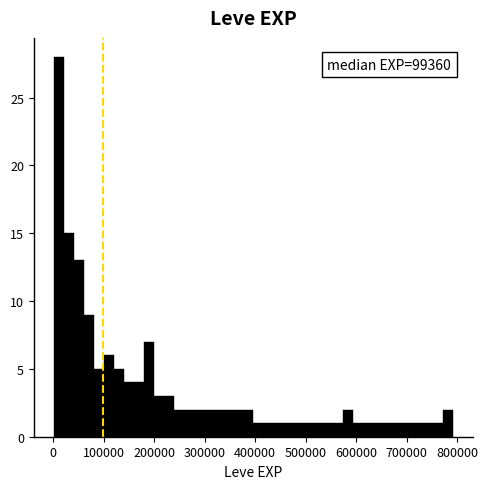

Around what value on the x-axis is the tallest bar? Give the approximate position of its centre, as read against the axis.

10000